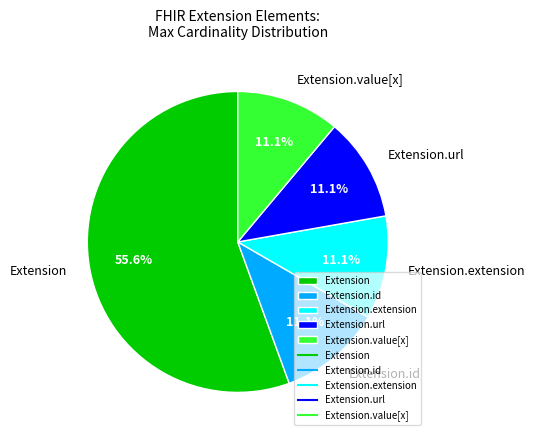

Count the number of slices in the pie.

5